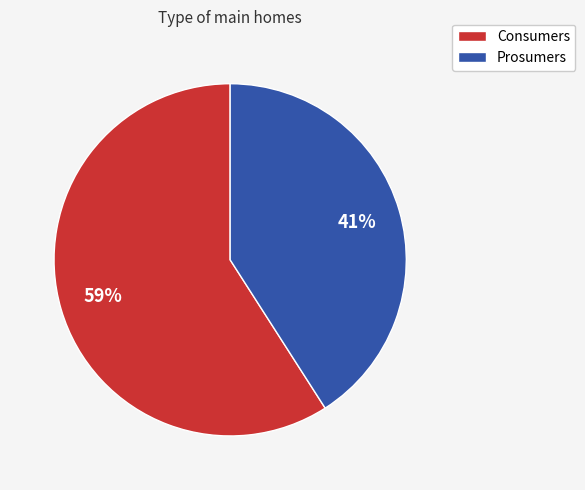

To the nearest percent, what is the difference between the Prosumers and Consumers slice percentages?

18%